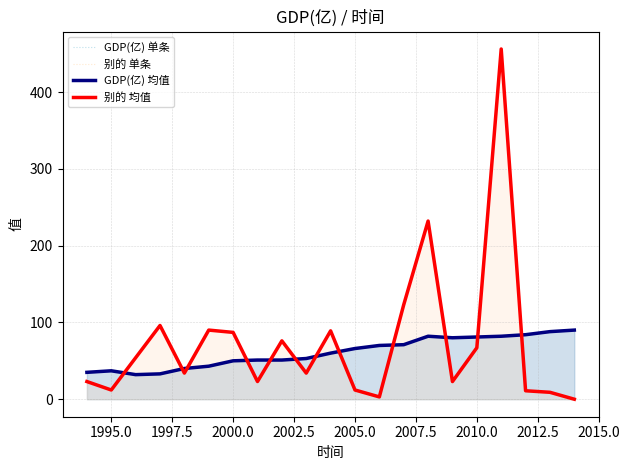

Which series has the largest total across all categories?

别的 单条